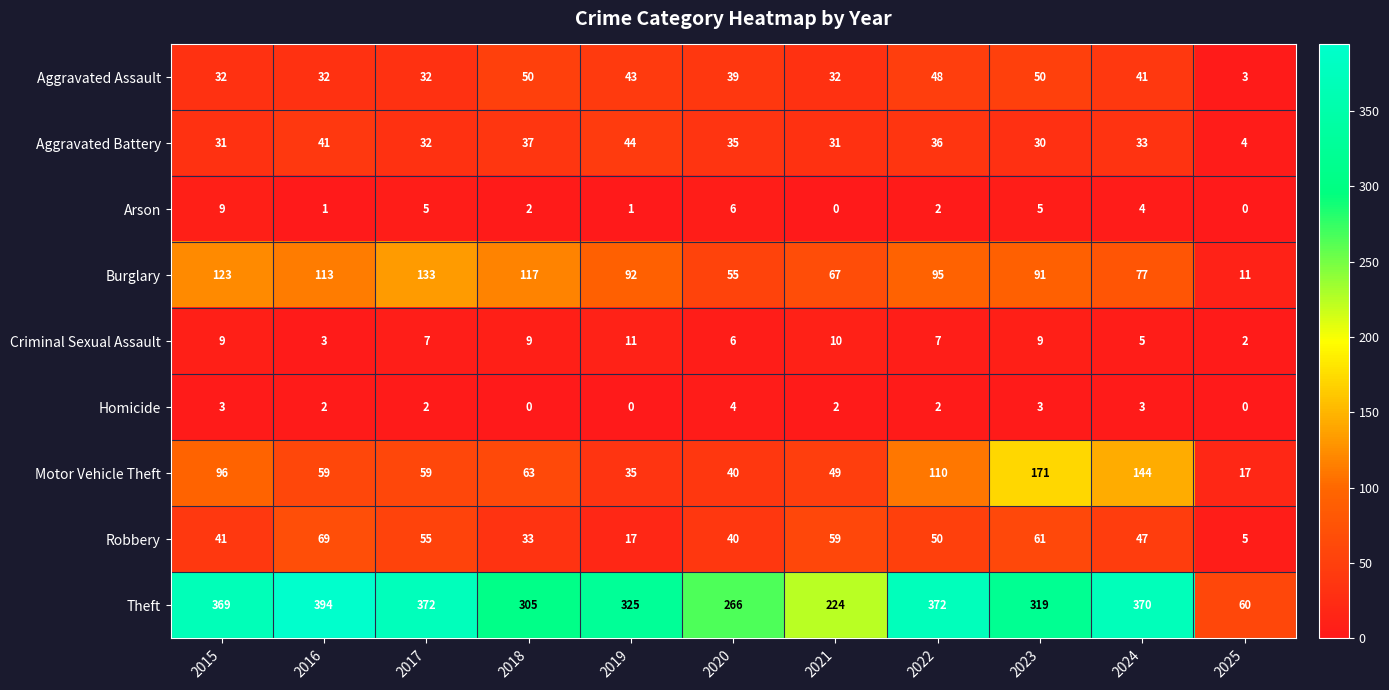

How many data points in Robbery are less than 47?

5